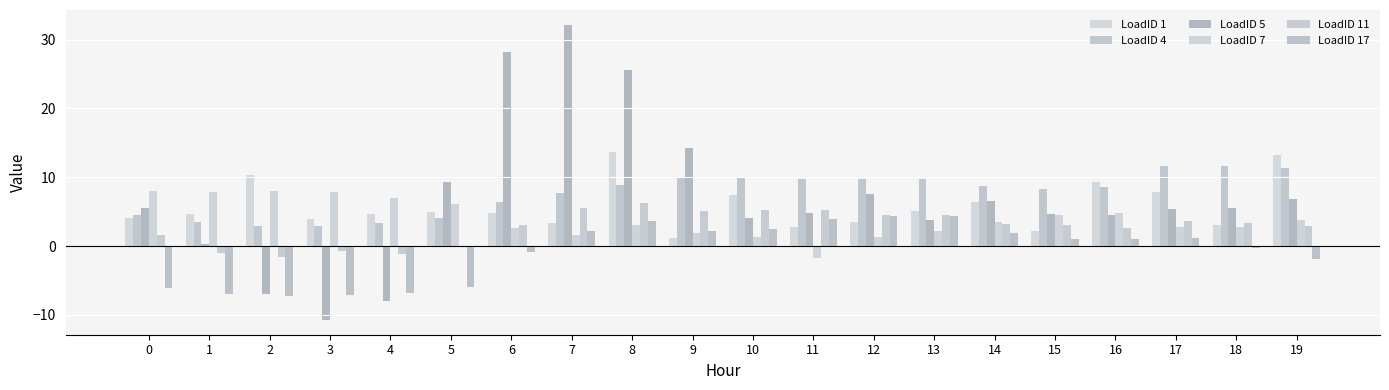

The LoadID 1 series shows 4.7 at 4. True or false?

True